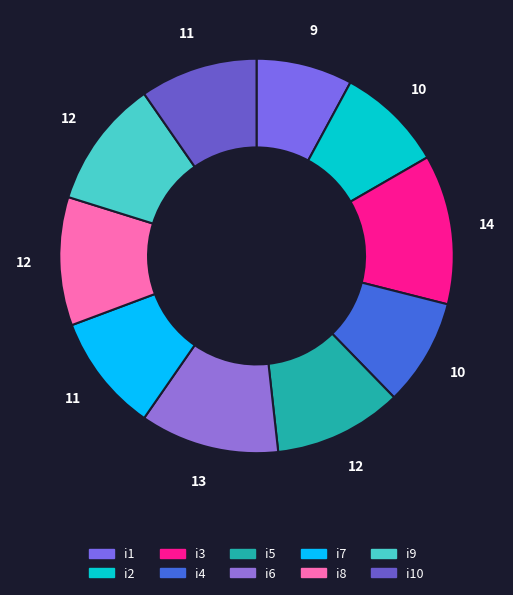

Rank the categories by value from lowest to highest.

i1, i2, i4, i7, i10, i5, i8, i9, i6, i3